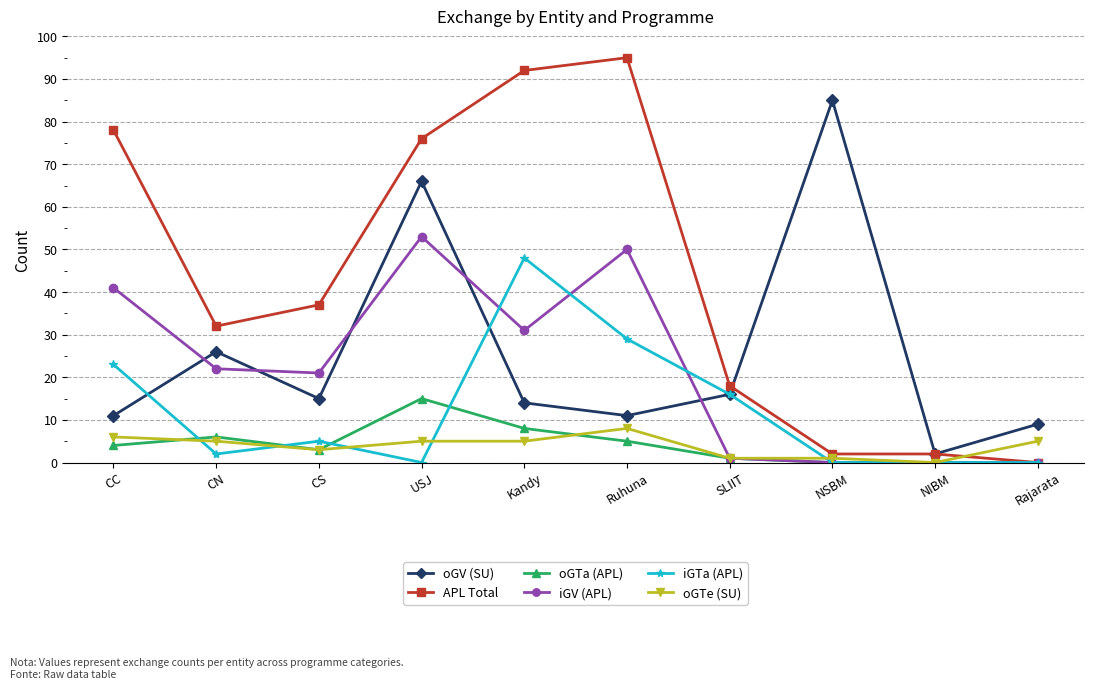

What is the difference between the second highest and second lowest values in the oGTa (APL) series?

8